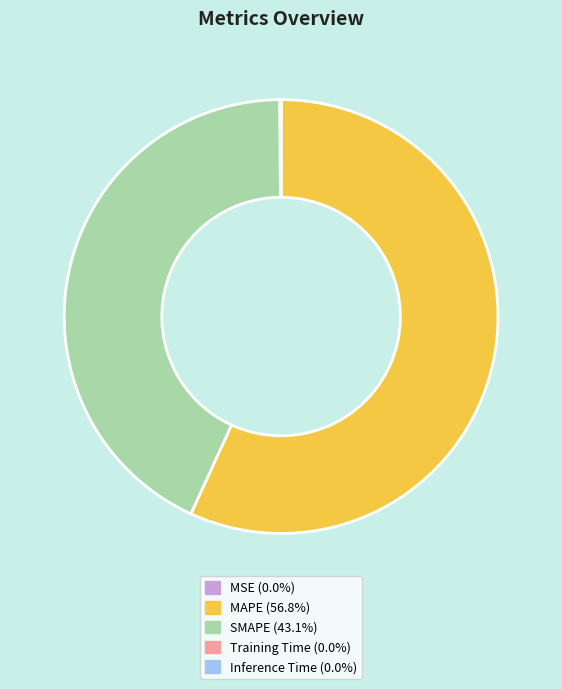

Which slice represents more than half of the pie?

MAPE